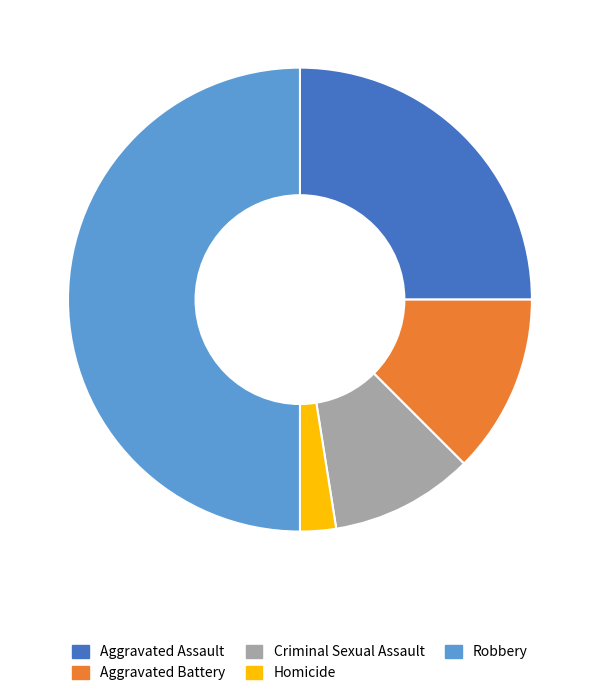

What is the largest slice in the pie chart?

Robbery